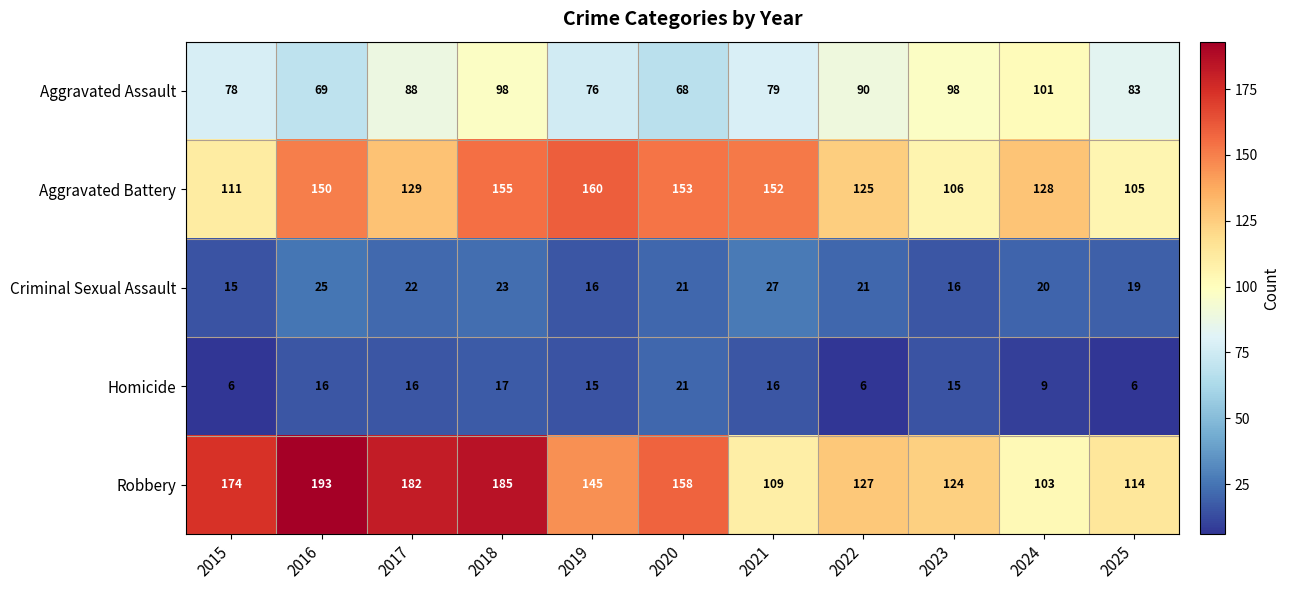

At how many categories does at least one series exceed 189?

1